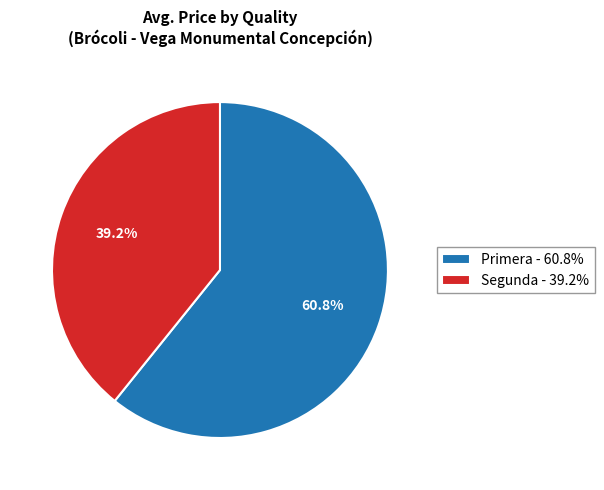

Which has a higher value, Segunda - 39.2% or Primera - 60.8%?

Primera - 60.8%